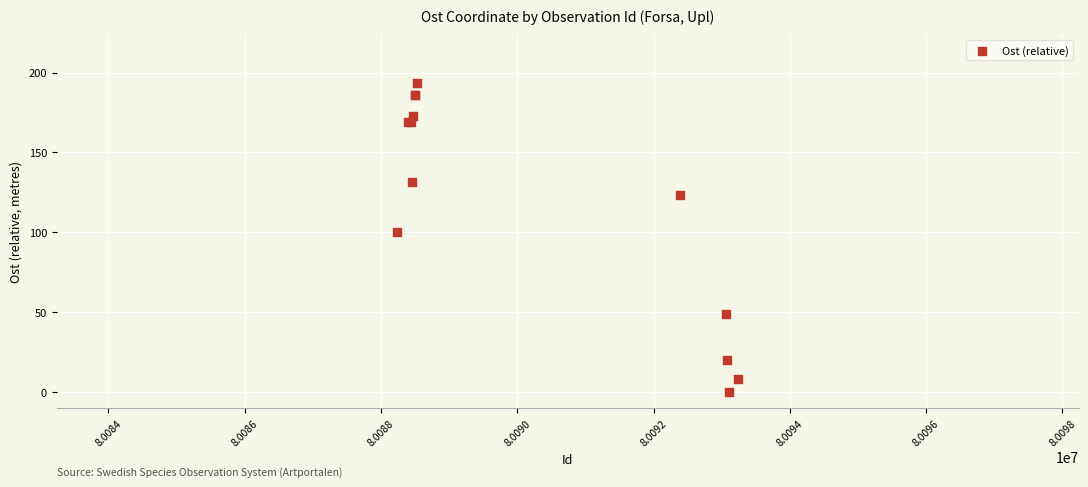

What Y value in the scatter plot is closest to 96?

100.0